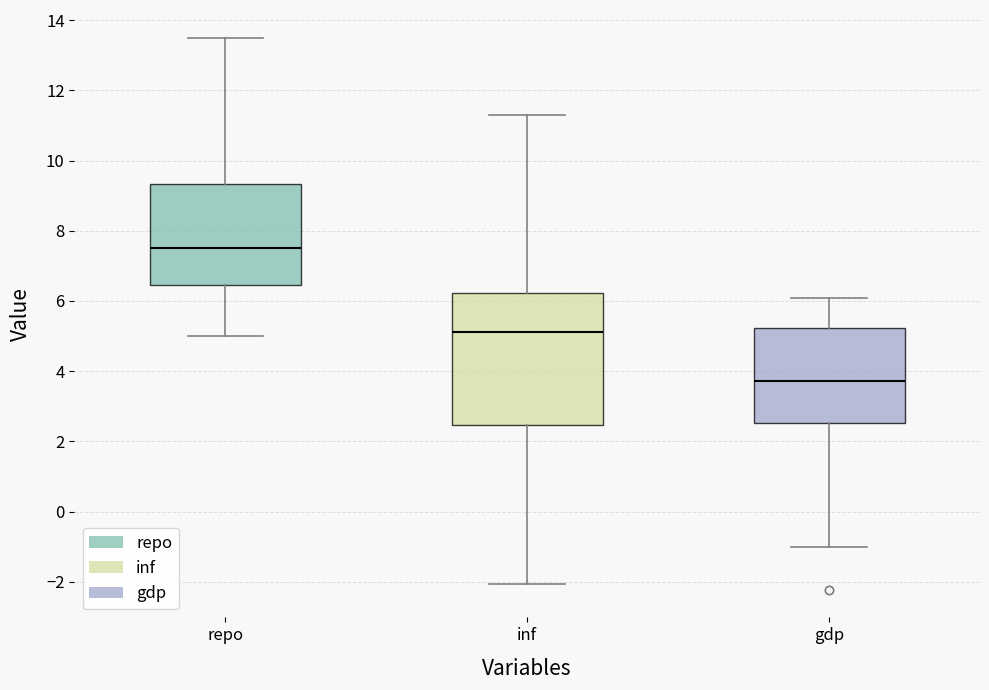

Which box has the highest median line?

repo